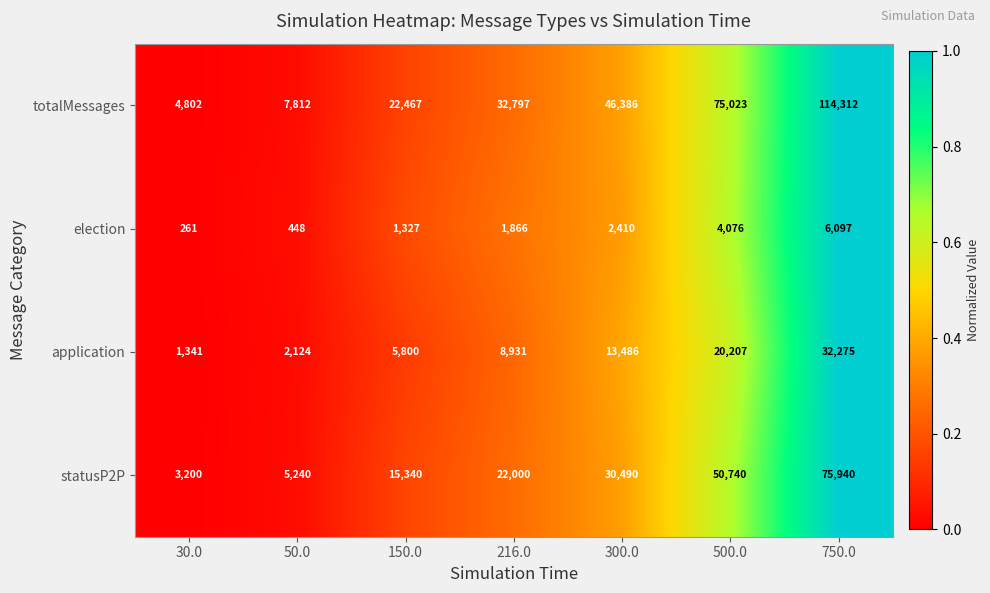

What is the total value across all series at 50.0?

15624